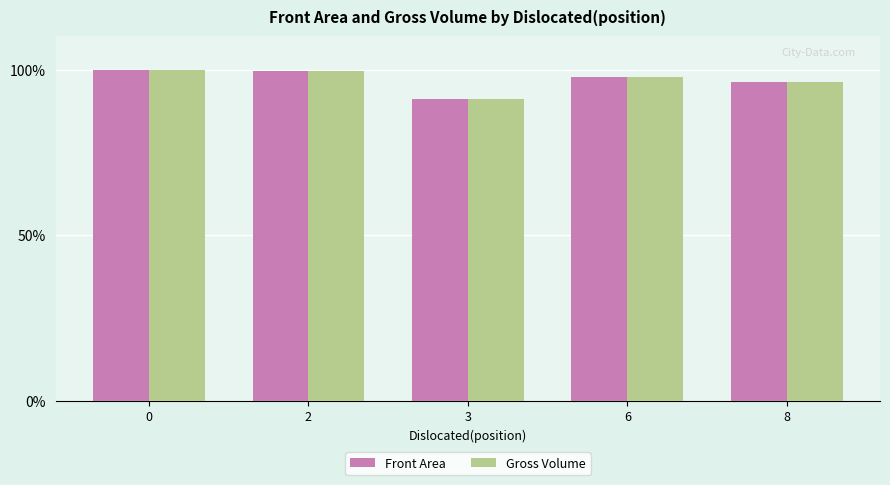

What is the sum of all Front Area values?

484.7